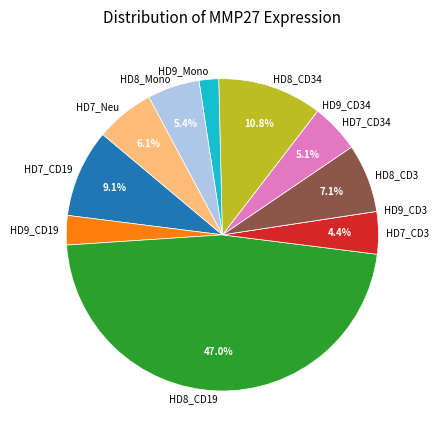

How much of the chart is everything except HD8_Mono?

94.6%